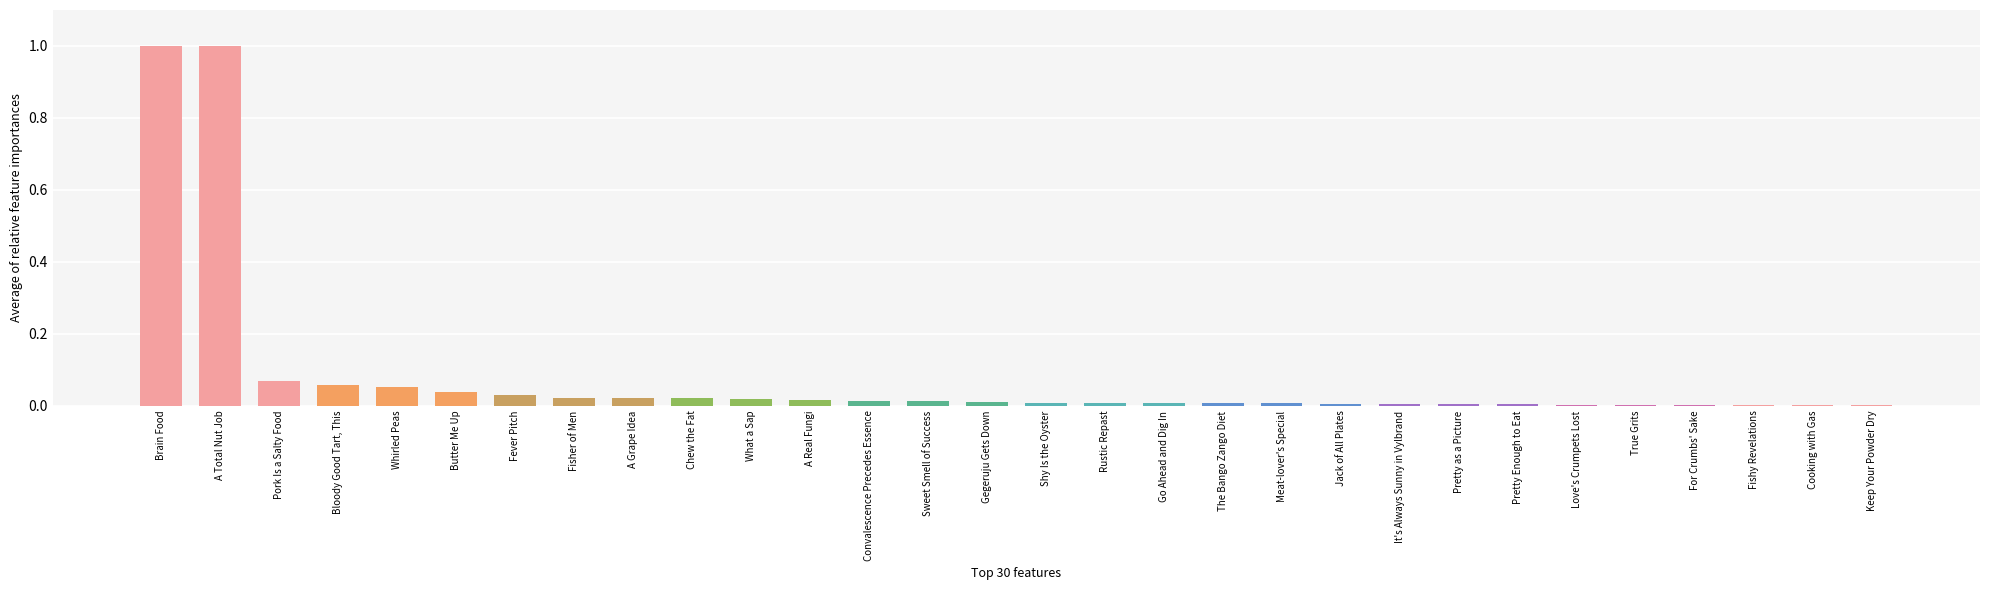

Is it true that the value at A Grape Idea is 0.0?

True